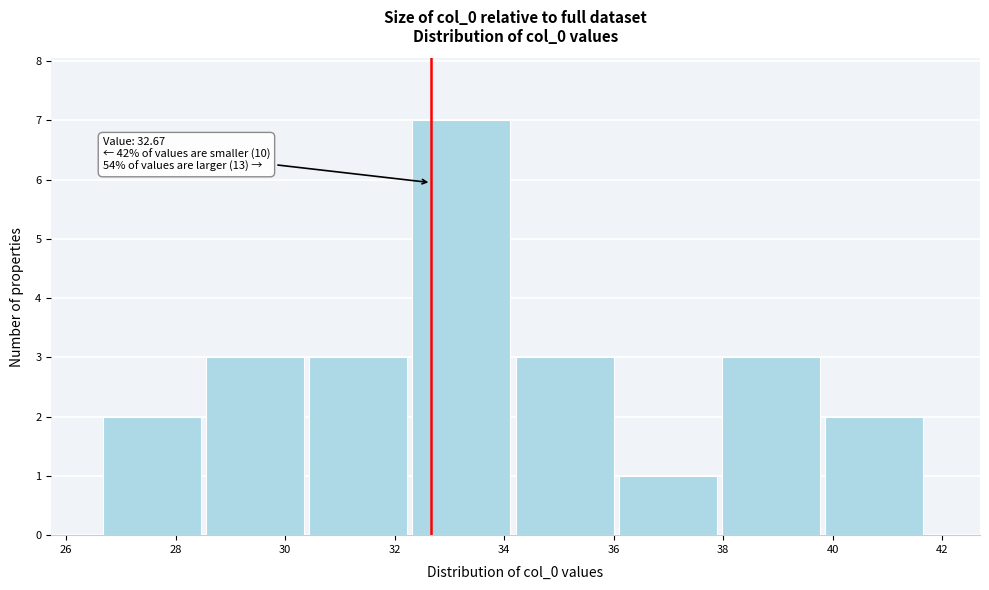

Which range on the x-axis has the tallest bar?

32.4 to 34.2